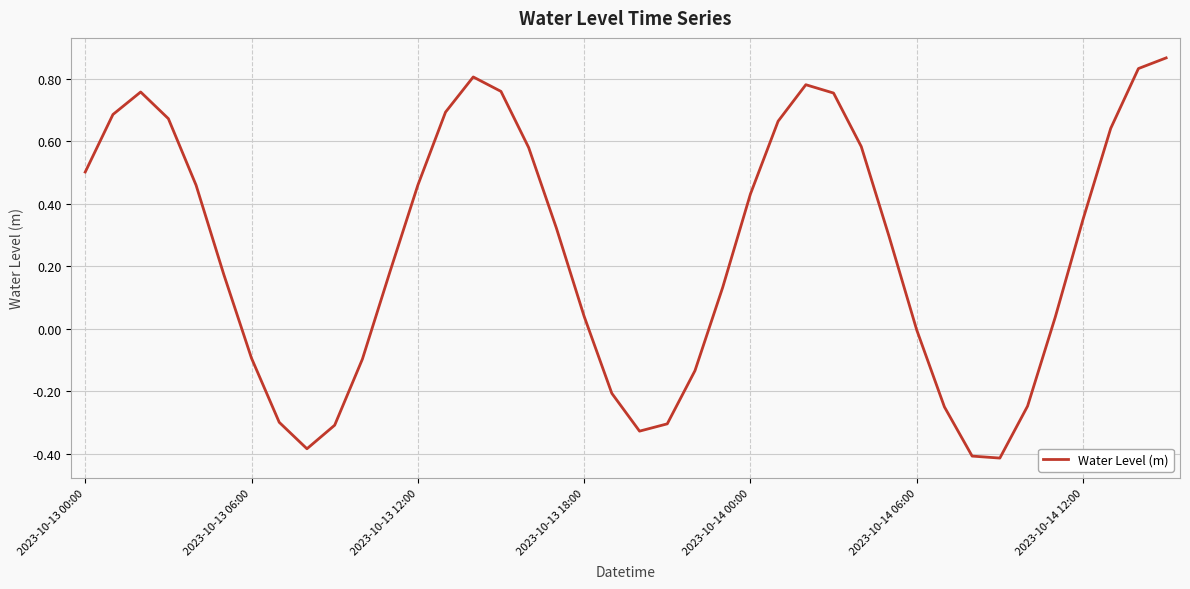

What is the difference between the maximum and minimum values?

1.3